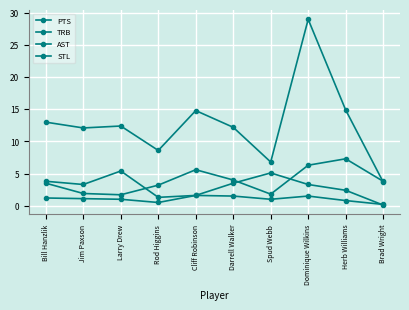

True or false: TRB and STL cross at least once.

False